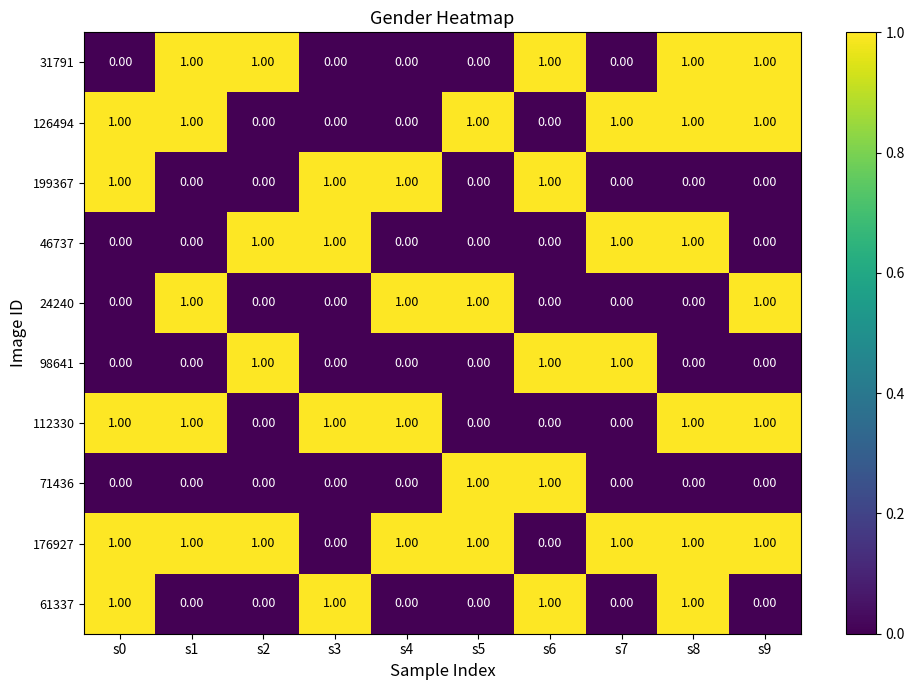

How many values in 71436 are above zero?

2